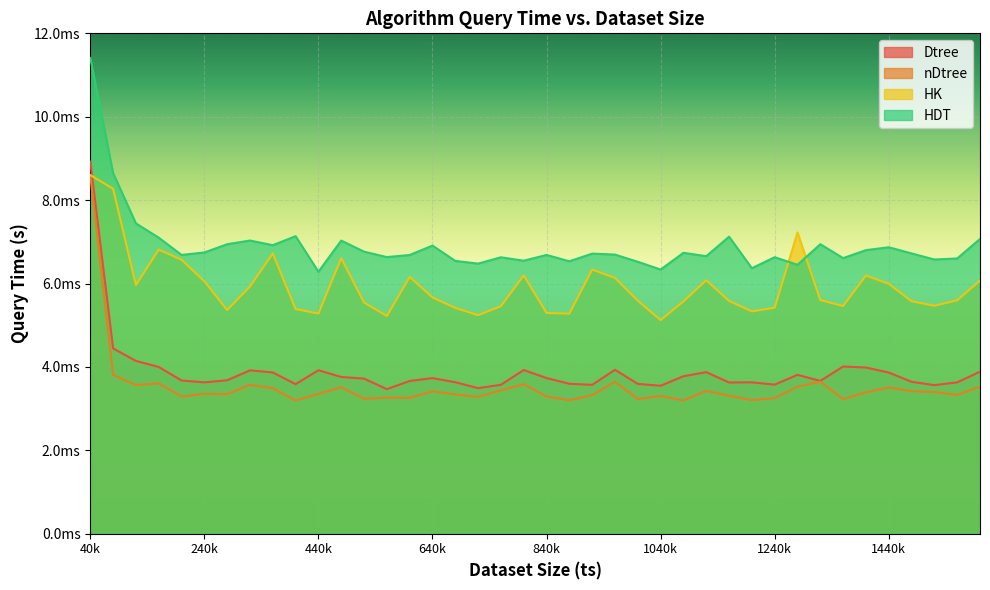

What are all the series names shown in the legend?

Dtree, nDtree, HK, HDT